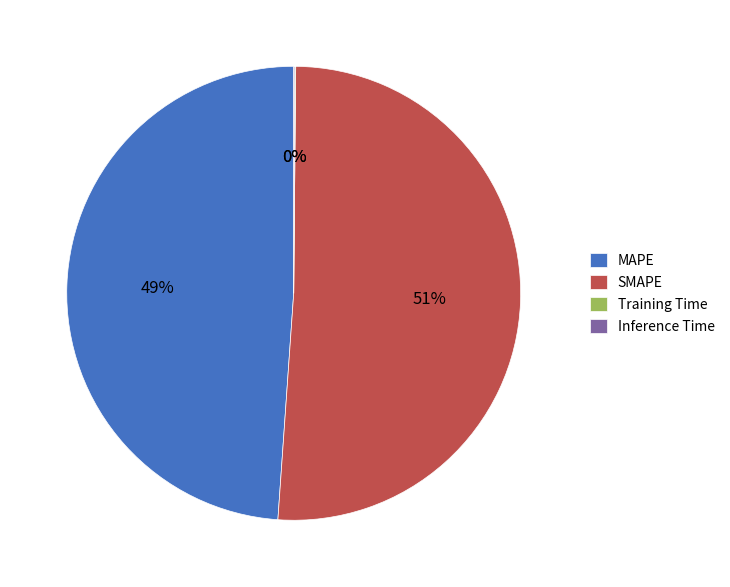

Does SMAPE represent more than half of the total?

Yes